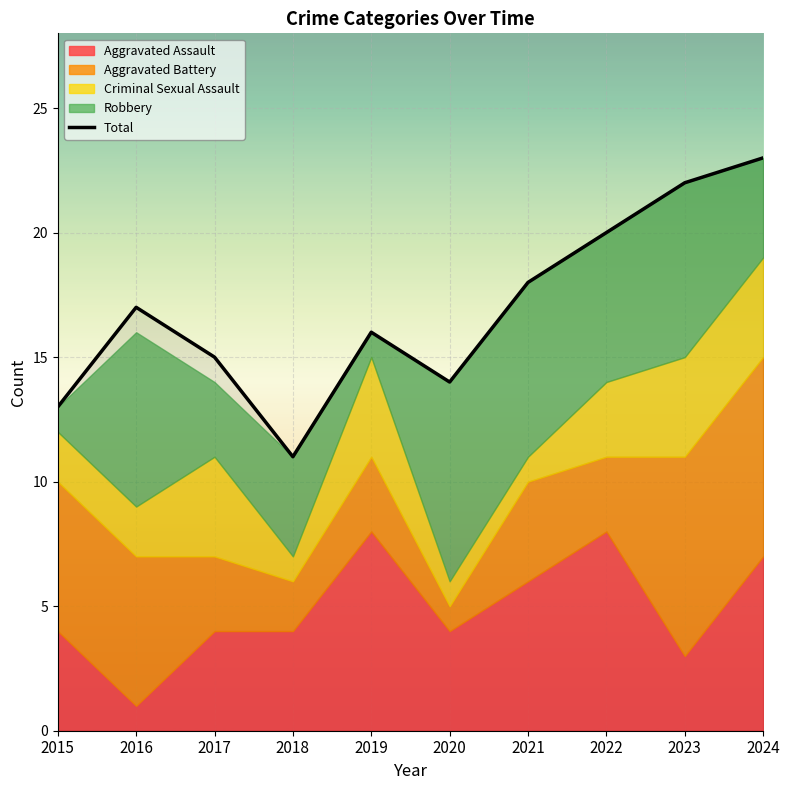

What is the sum of the values at 2018 and 2020?

25